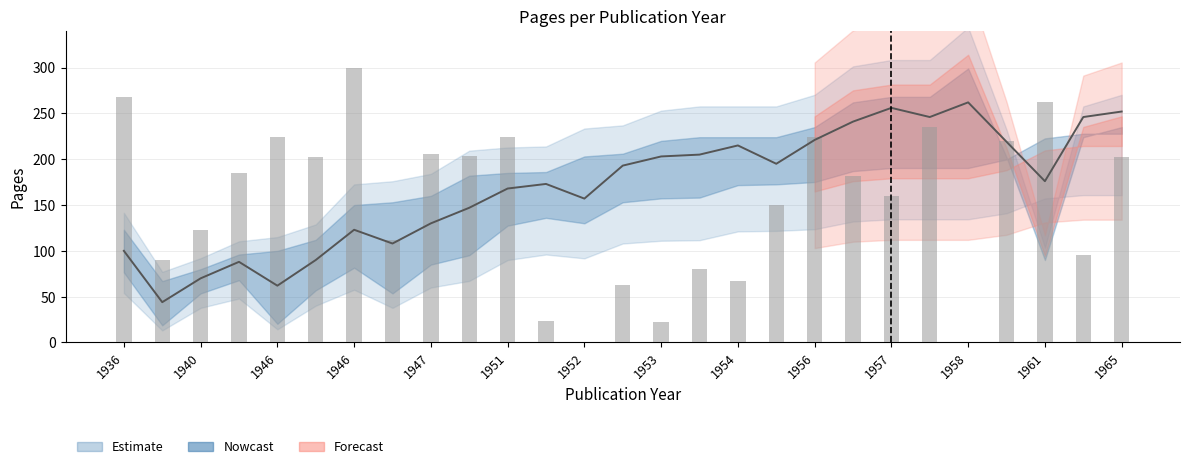

Which category has the lowest value in the pages_mid series?

1939